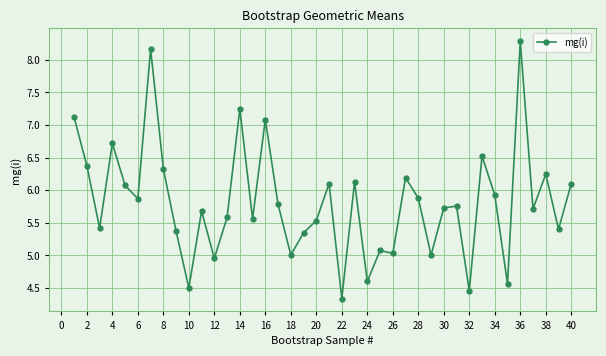

True or false: there are more than 0 points higher than both neighbors.

True